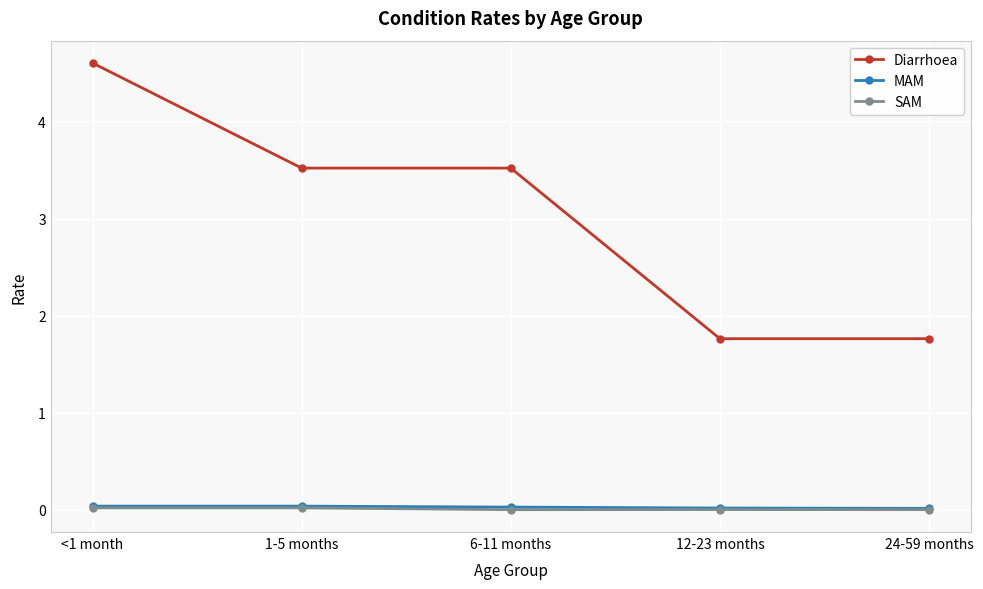

Count the Diarrhoea values in the range 1 to 3.

2